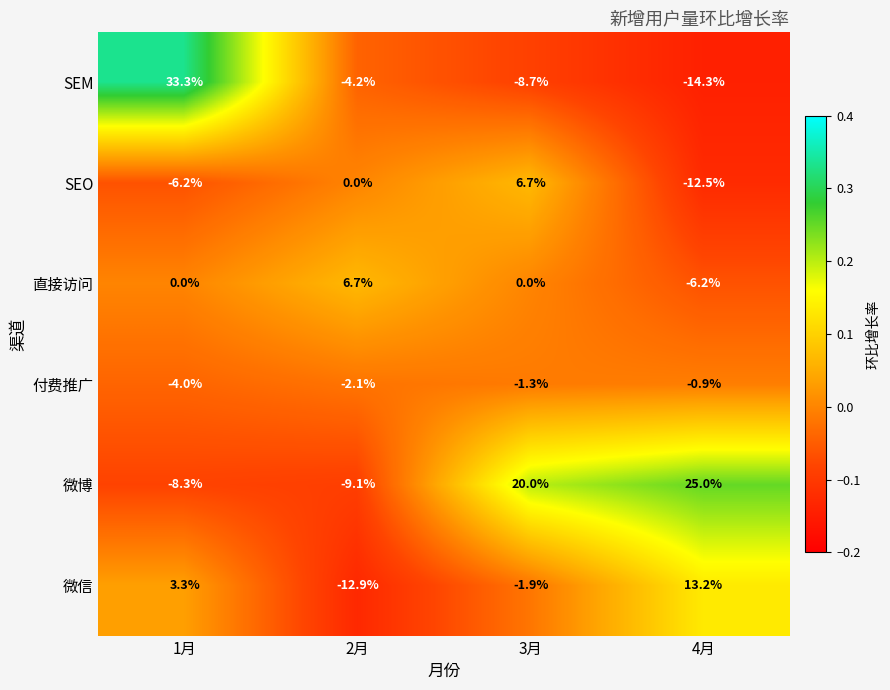

Which series changed the most between 1月 and 2月?

SEM